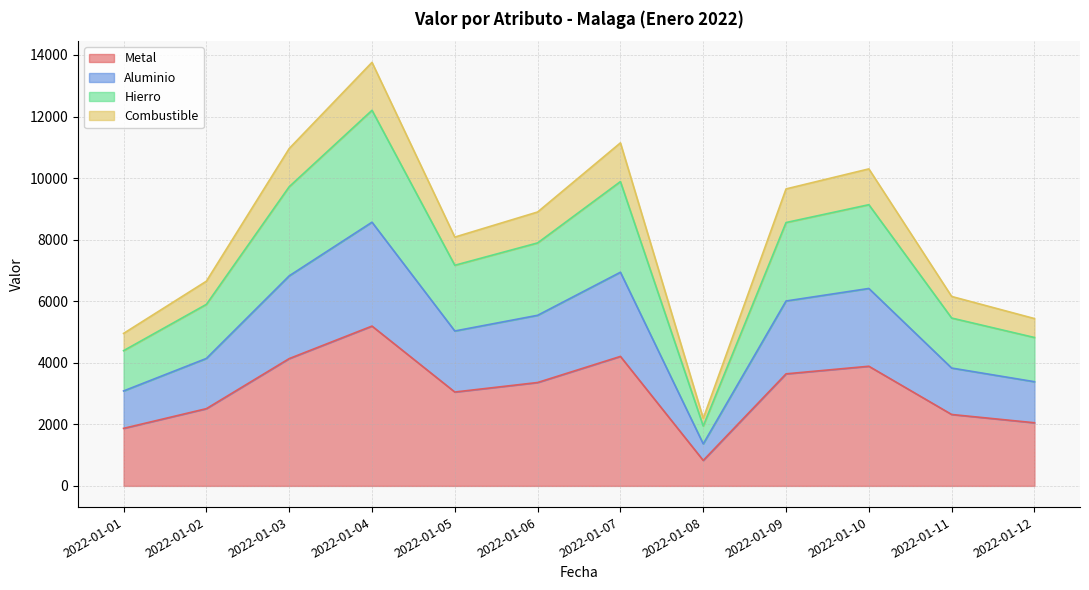

Which category has the lowest value in the Metal series?

2022-01-08